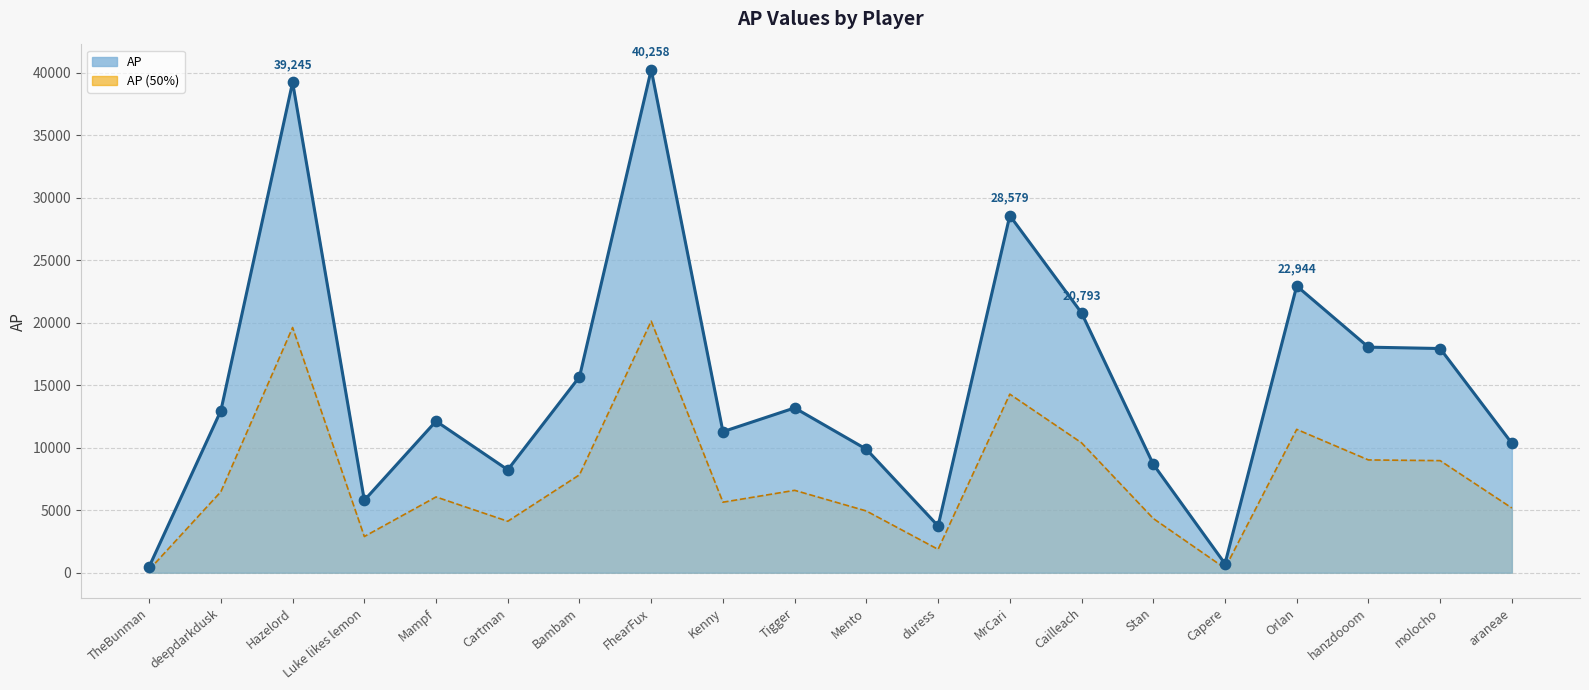

What is the change in value from TheBunman to Cailleach?

+20310